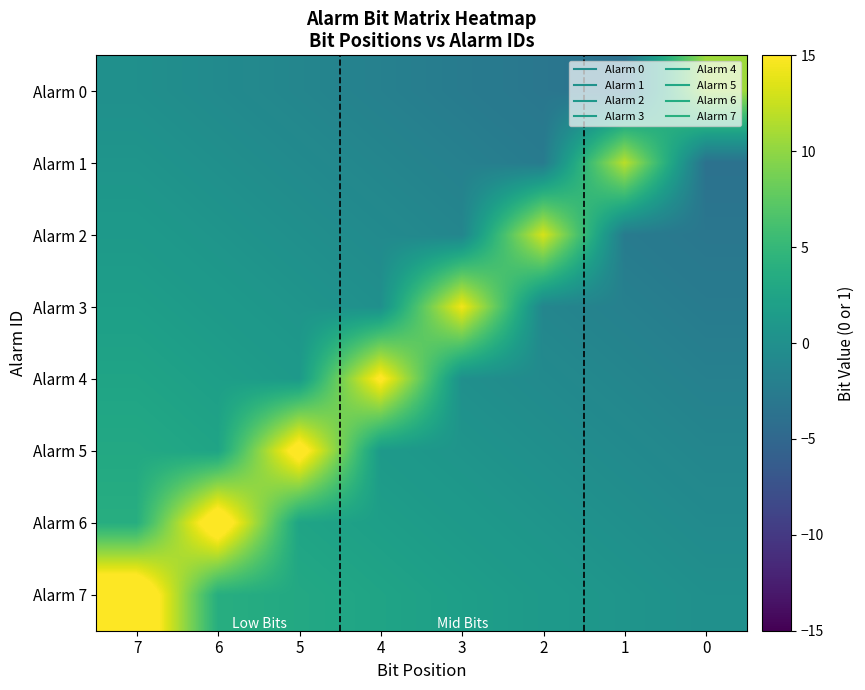

What is the total value across all series at 7?

32.5